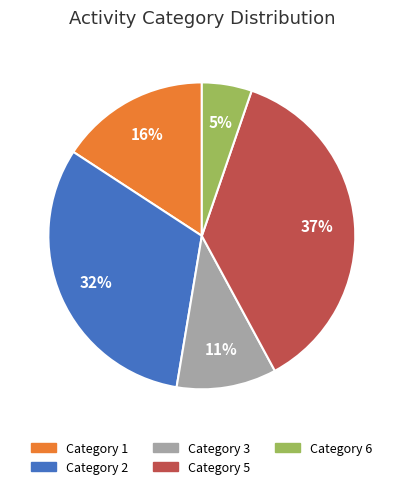

To the nearest percent, what portion does Category 5 represent?

37%